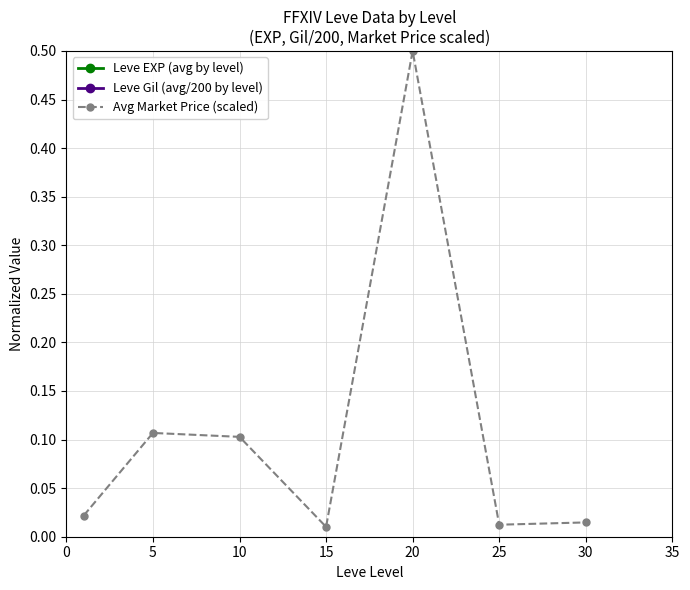

What is the lowest value of the Leve EXP (avg by level) series?

1.5